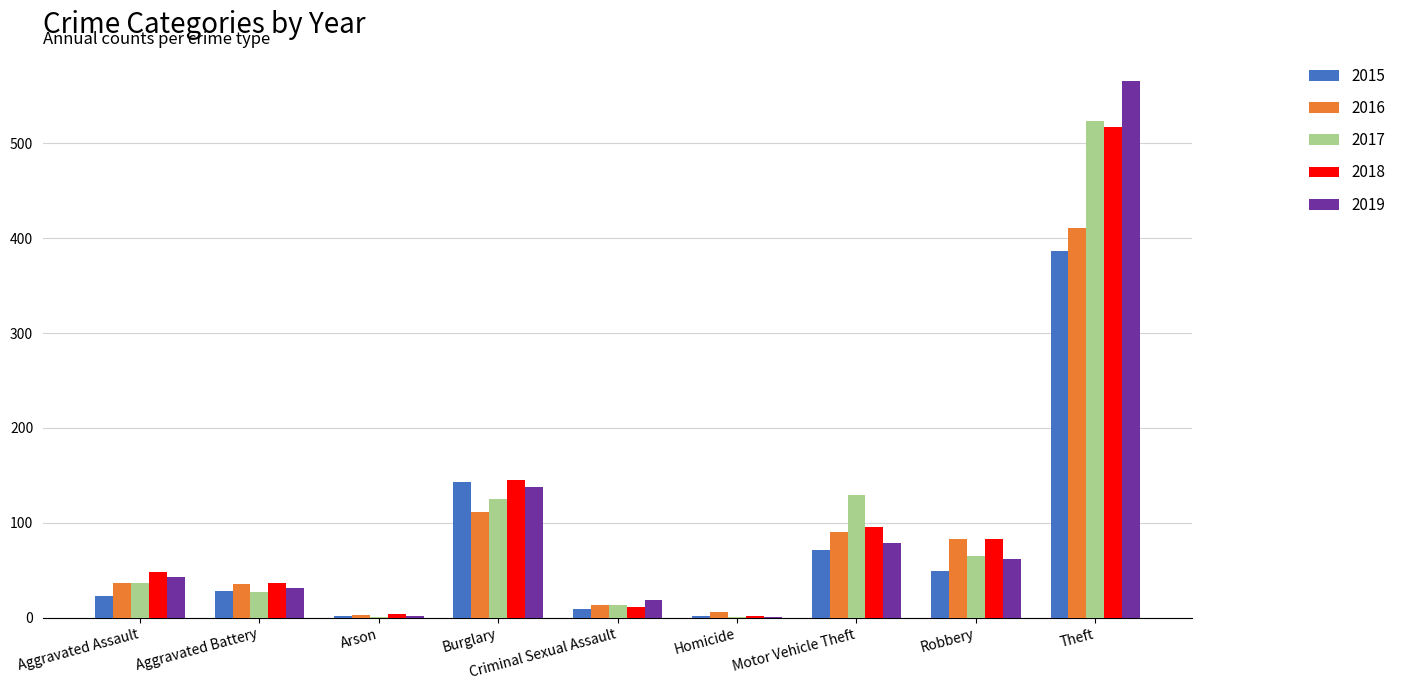

What is the difference between the 2018 values at Criminal Sexual Assault and Aggravated Battery?

26